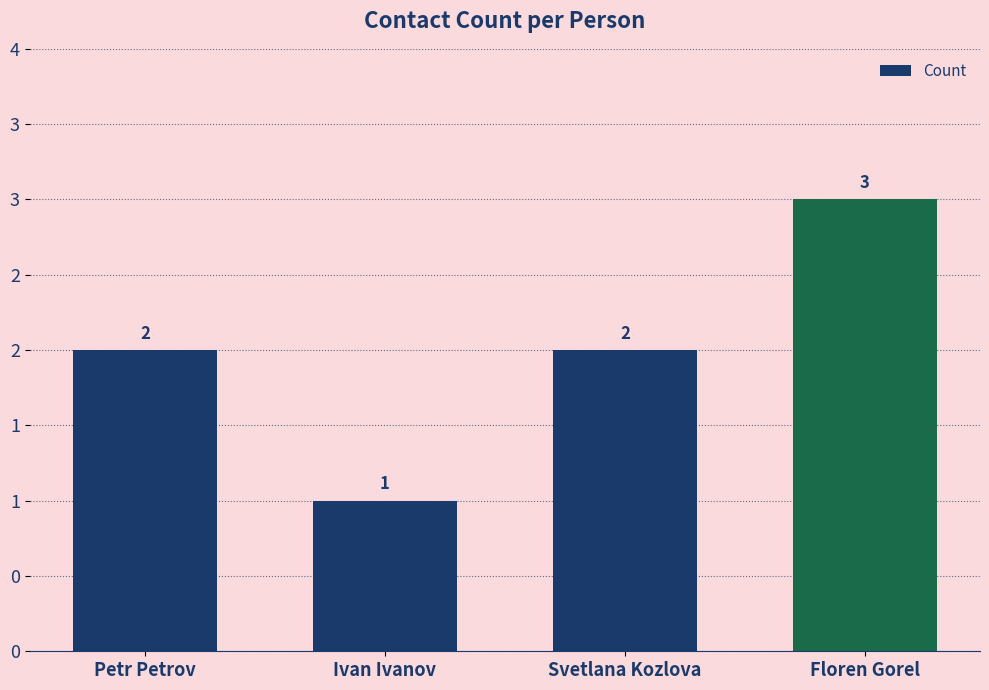

What is the change in value from Ivan Ivanov to Floren Gorel?

+2